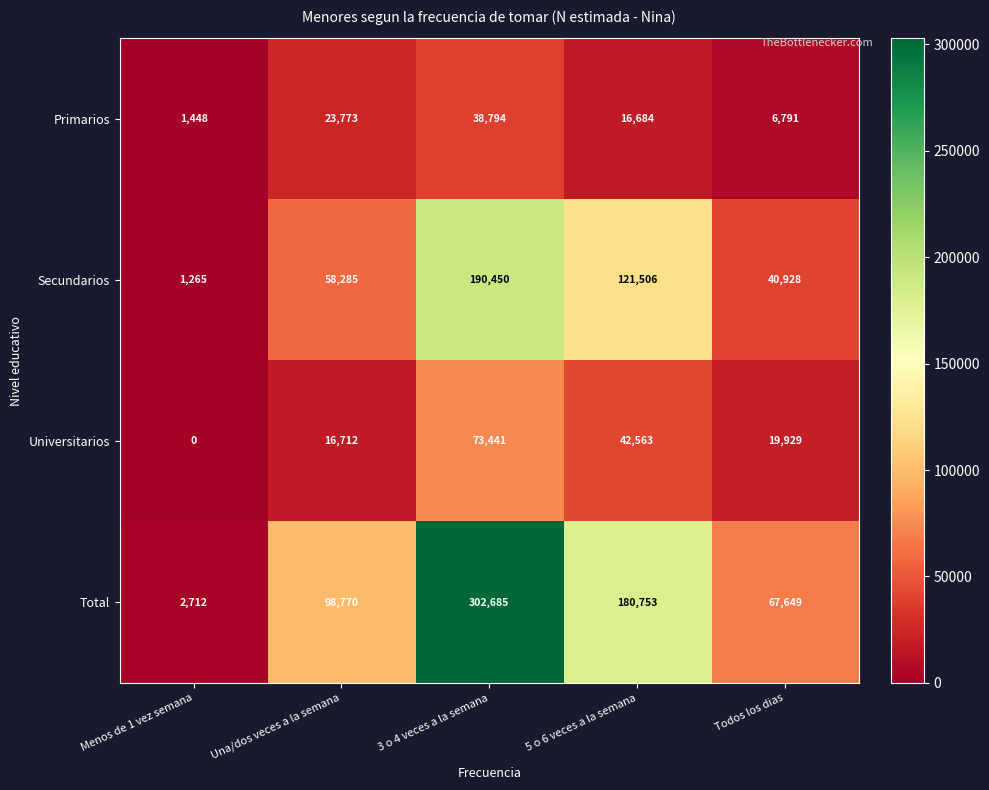

What is the difference between the highest and lowest values at 3 o 4 veces a la semana?

263891